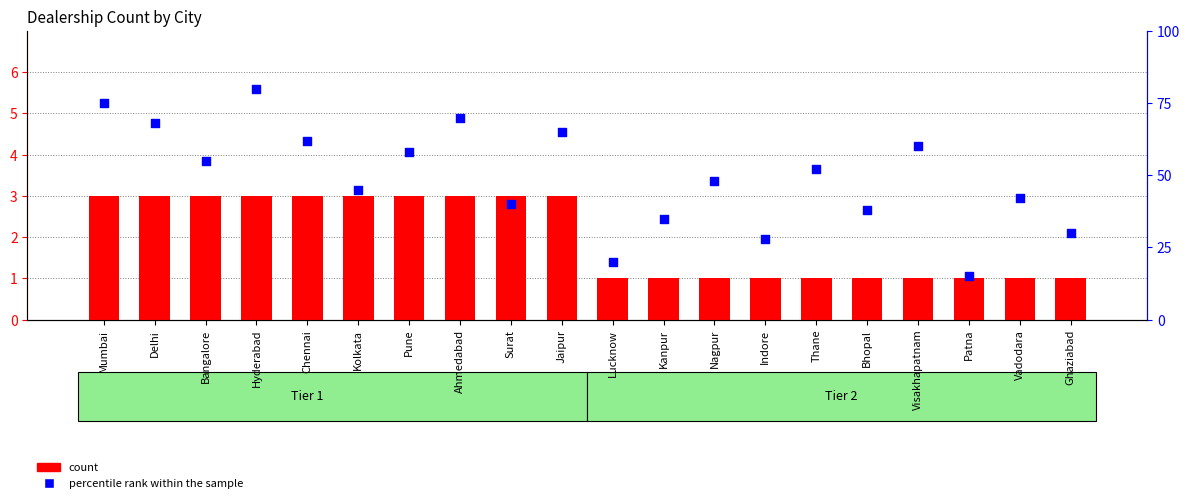

Which series has the largest Y range (max minus min)?

percentile rank within the sample